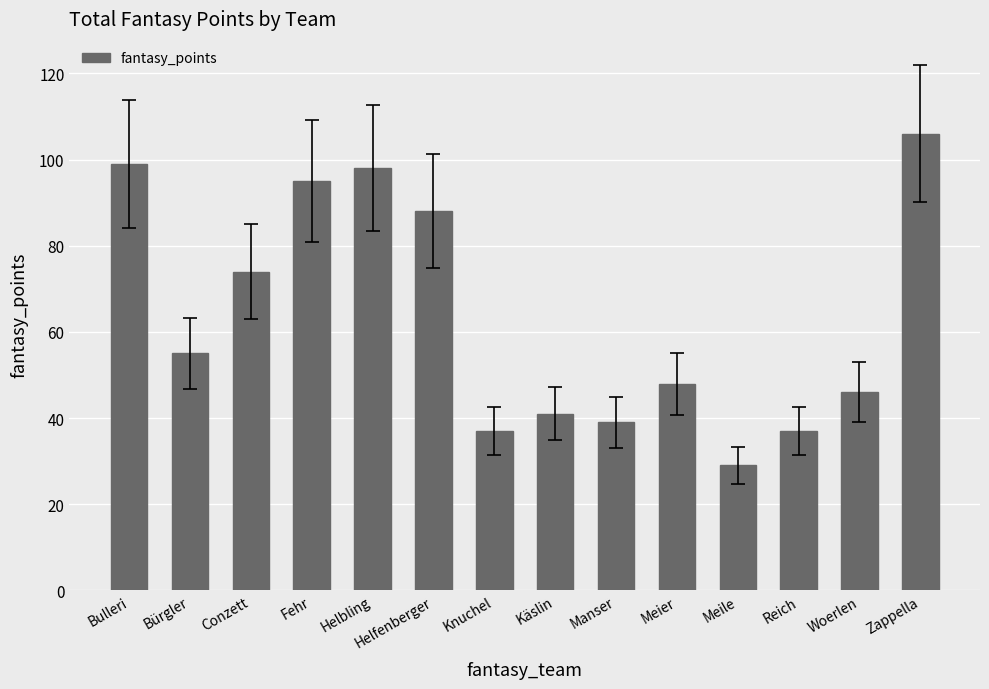

The value at Bürgler is 55. True or false?

True